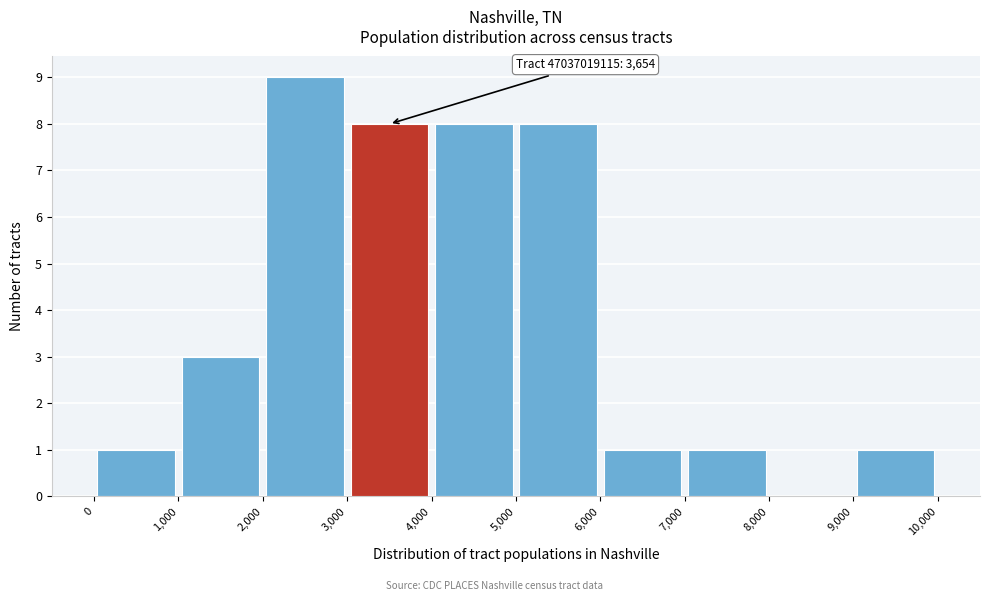

Over which range of the x-axis is the bar tallest?

2,000 to 3,000